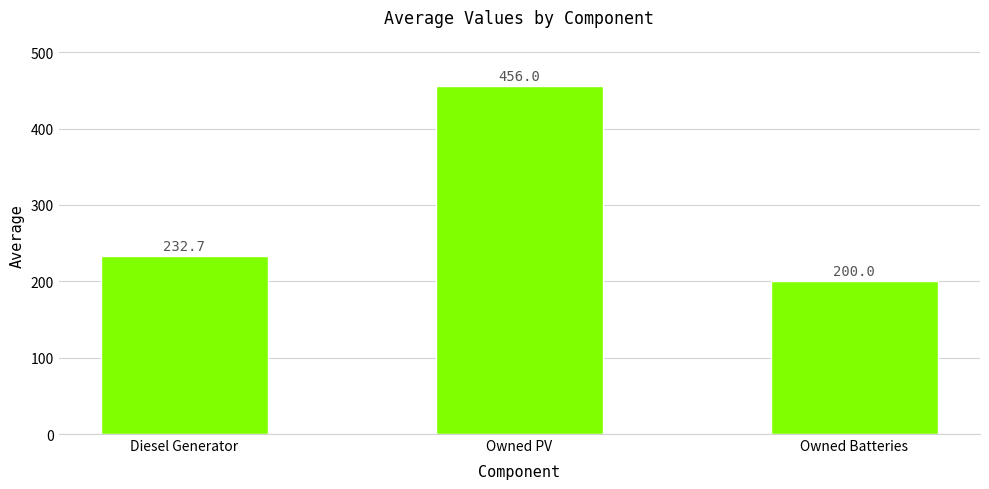

Are the bars horizontal?

No